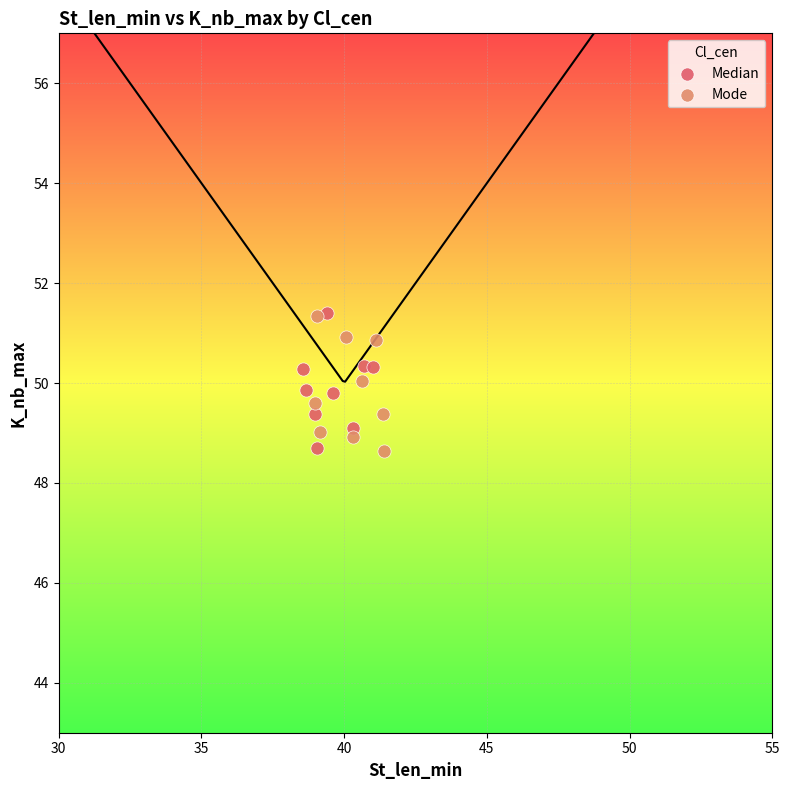

What are all the series names shown in the legend?

Median, Mode